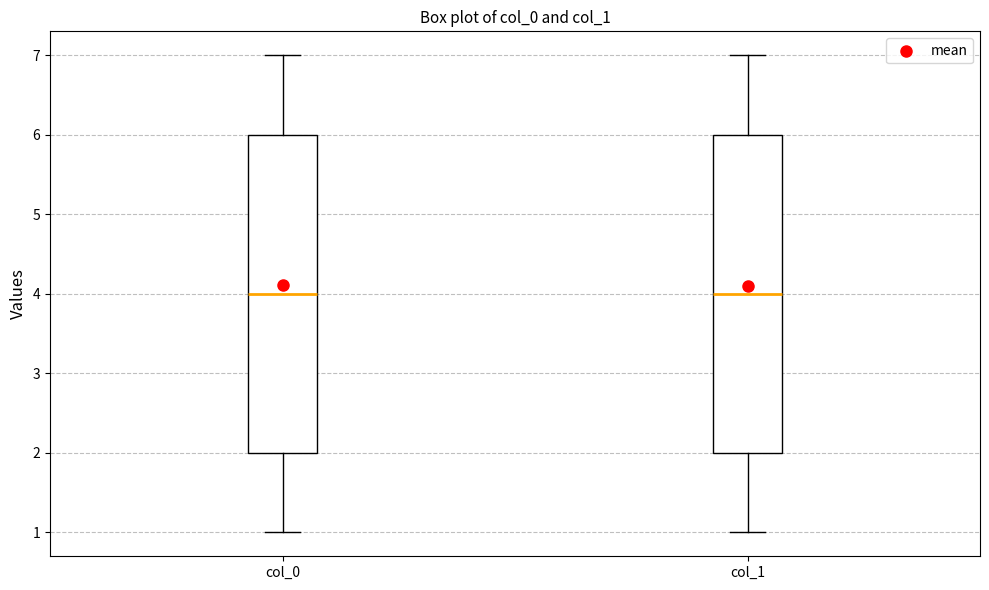

Reading left to right, transcribe this box plot: for each box, give where its median line is, the range the box spans, and where its two whiskers end, as read against the y-axis. The values are not printed on the chart, so give them approximately, as read against the axis.

col_0: median 4, box 2 to 6, whiskers 1 to 7
col_1: median 4, box 2 to 6, whiskers 1 to 7